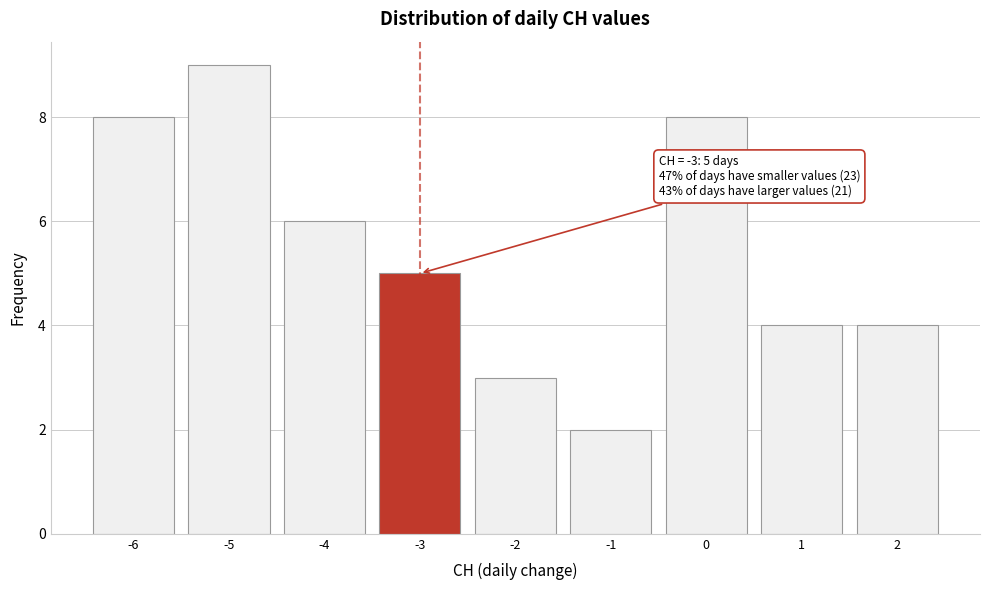

Reading left to right, extract all data points from this chart.

-6=8	-5=9	-4=6	-3=5	-2=3	-1=2	0=8	1=4	2=4